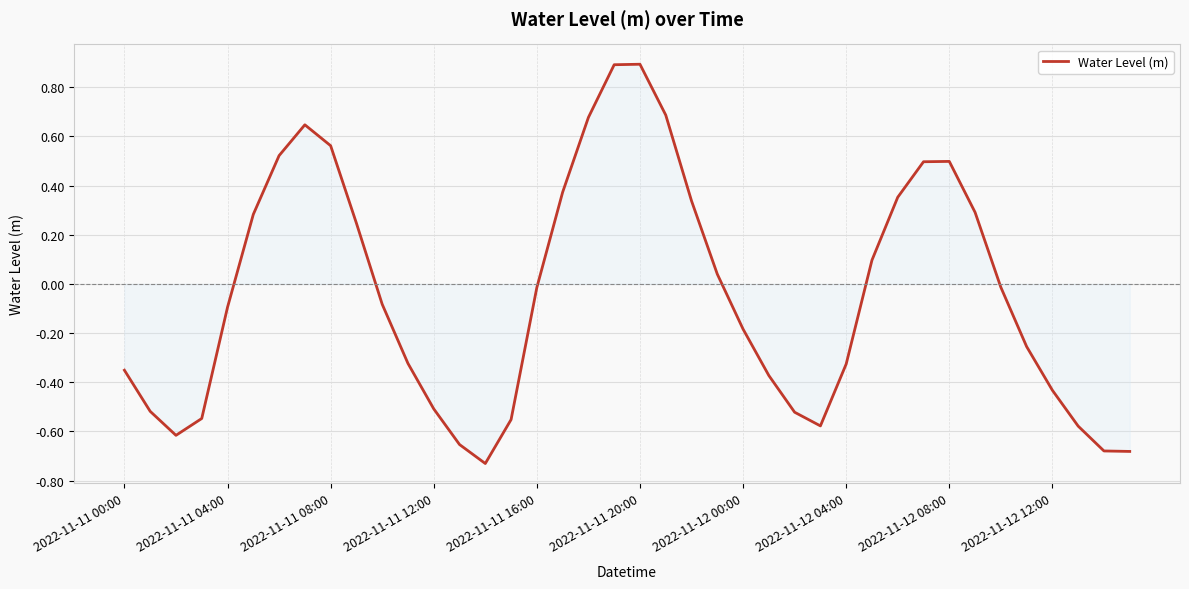

What is the maximum value shown in the chart?

0.9